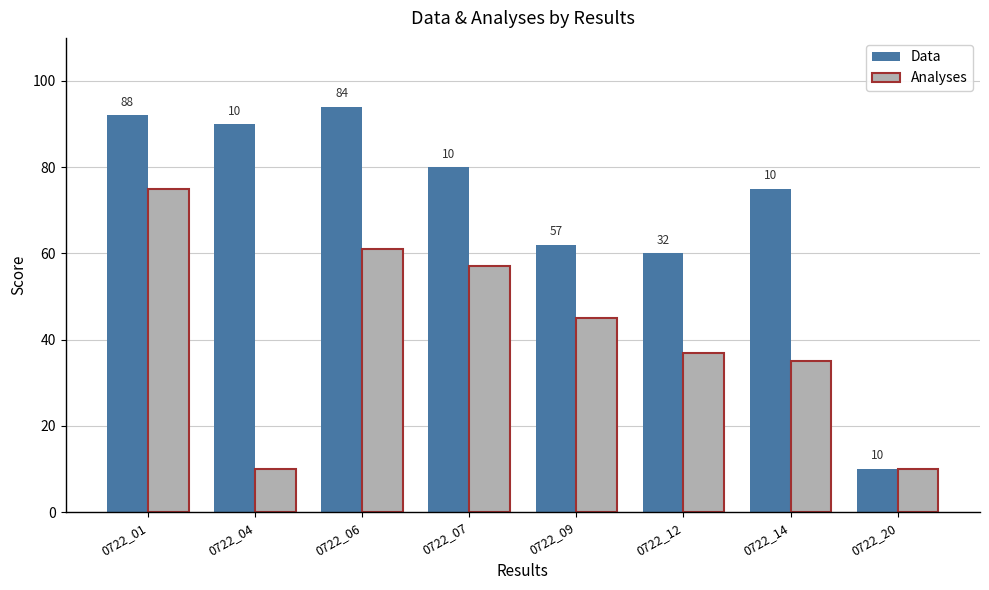

How many bars are there in each group?

2